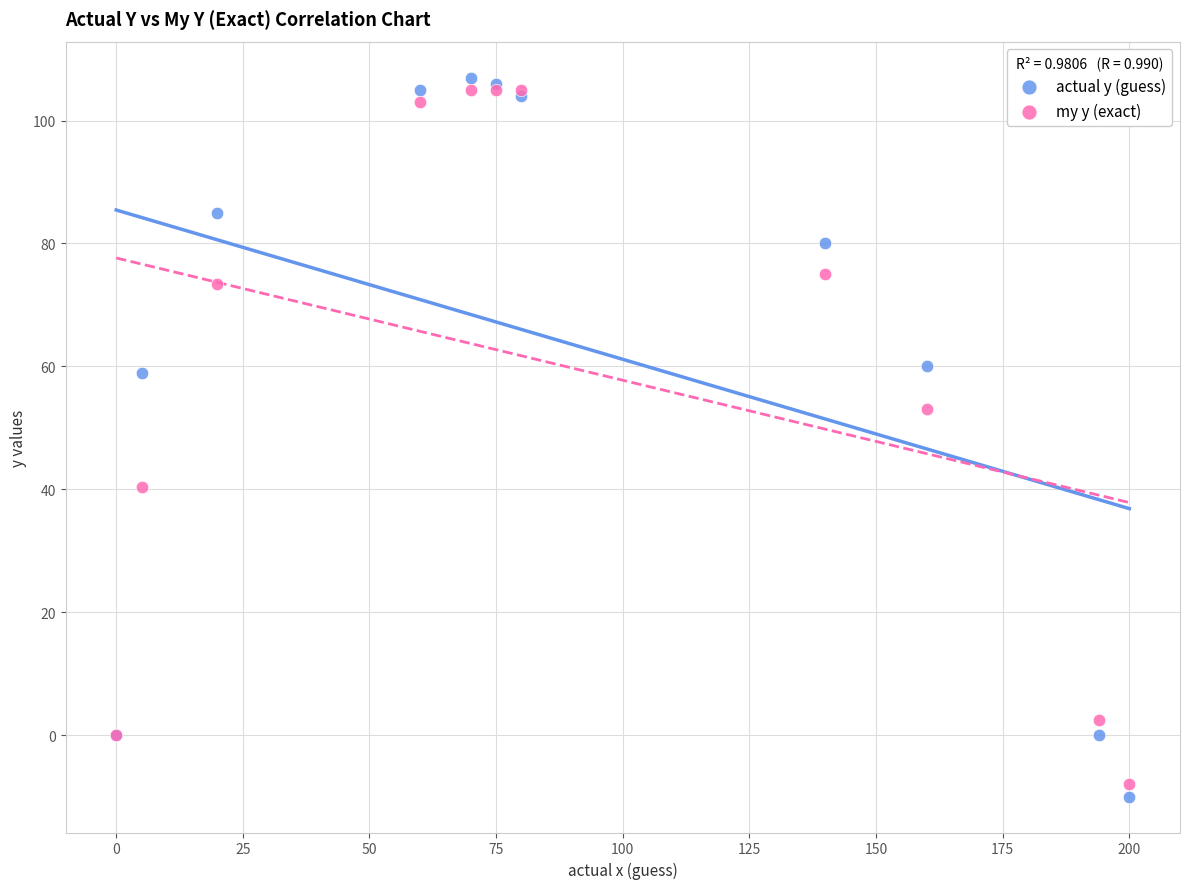

Which series has the largest Y range (max minus min)?

actual y (guess)